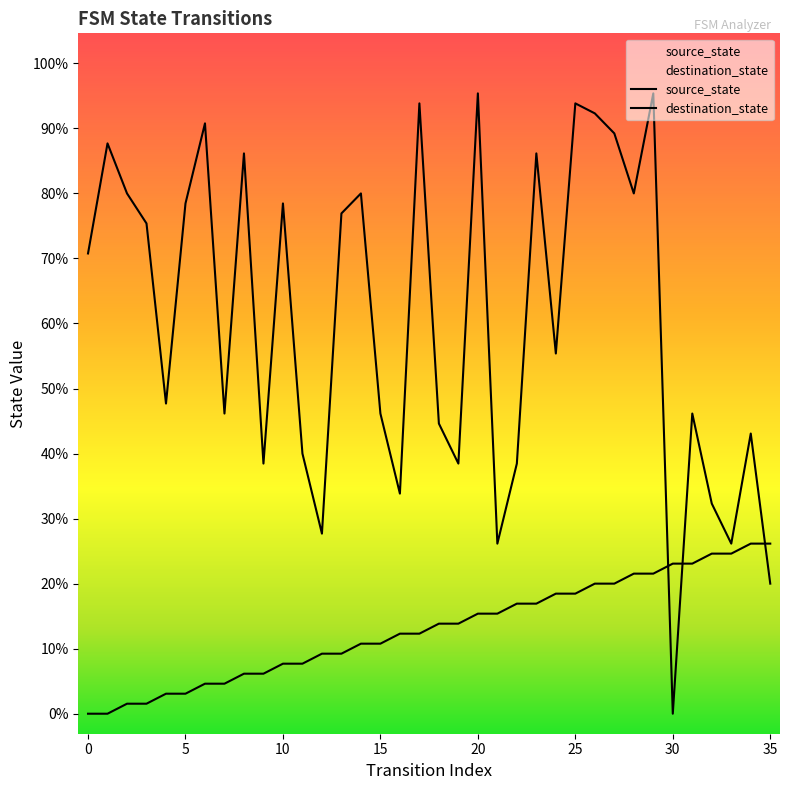

List the series in order of their peak value, highest first.

destination_state, source_state